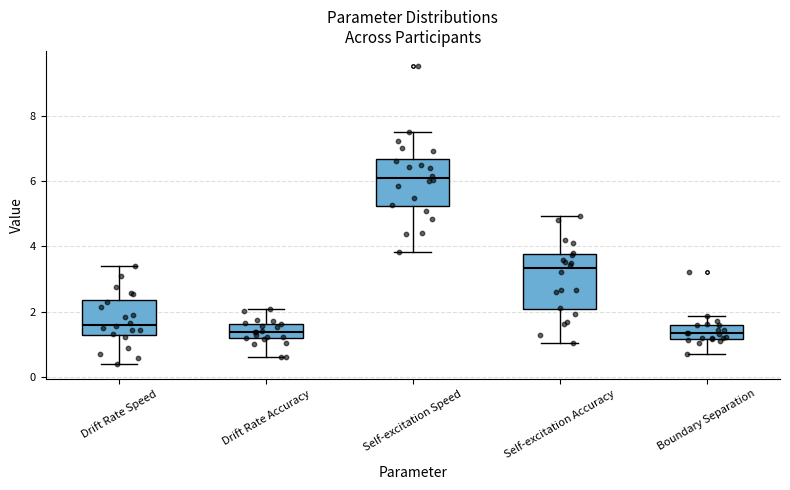

Reading left to right, read every box against the y-axis: the position of its median line, the range the box covers, and the ends of its whiskers. The values are not printed on the chart, so give them approximately, as read against the axis.

Drift Rate Speed: median 1.6, box 1.2 to 2.4, whiskers 0.4 to 3.4
Drift Rate Accuracy: median 1.4, box 1.2 to 1.6, whiskers 0.6 to 2.0
Self-excitation Speed: median 6.0, box 5.2 to 6.6, whiskers 3.8 to 7.6
Self-excitation Accuracy: median 3.4, box 2.0 to 3.8, whiskers 1.0 to 5.0
Boundary Separation: median 1.4, box 1.2 to 1.6, whiskers 0.8 to 1.8